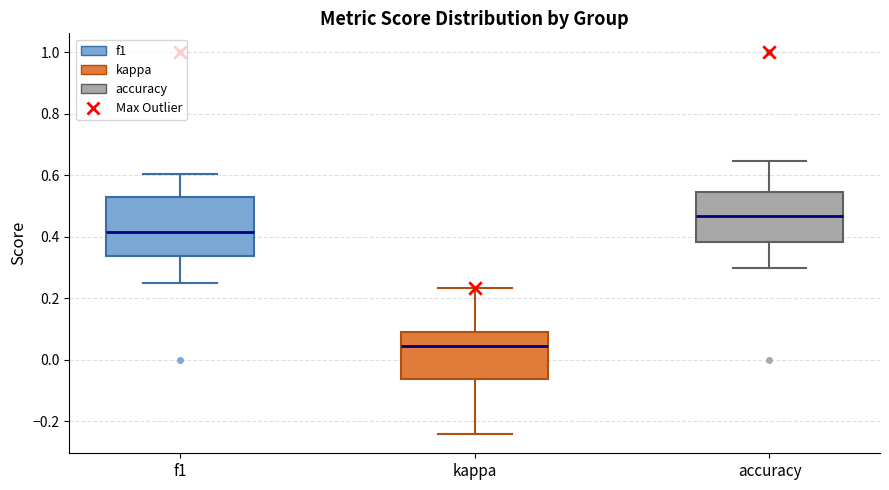

Which box is the tallest, from its lower edge to its upper edge?

f1